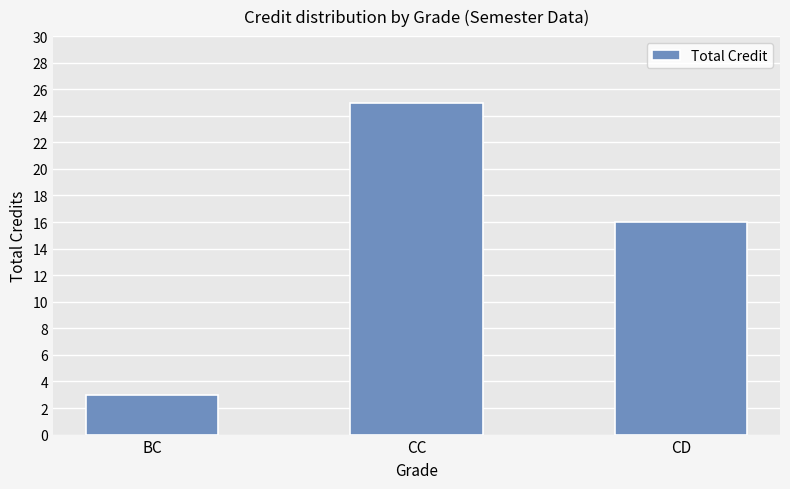

What is the smallest value displayed?

3